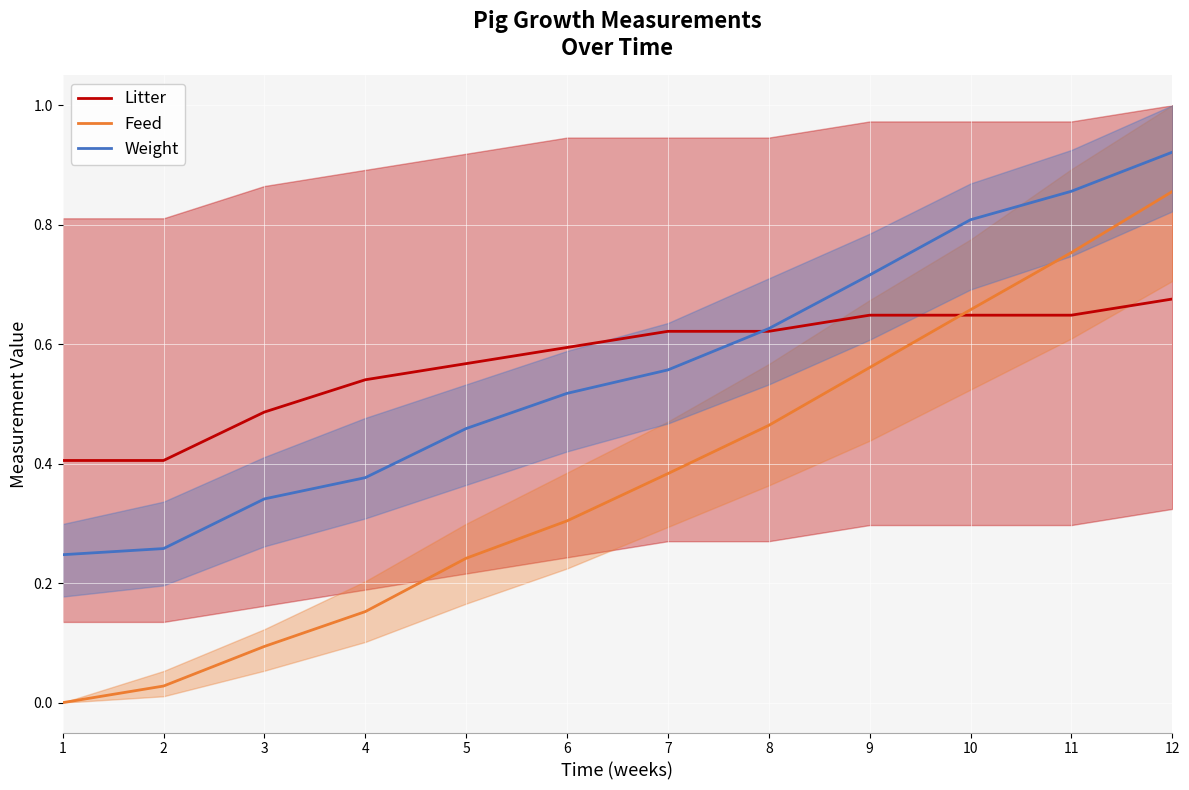

What is the total value across all series at 3?

0.9